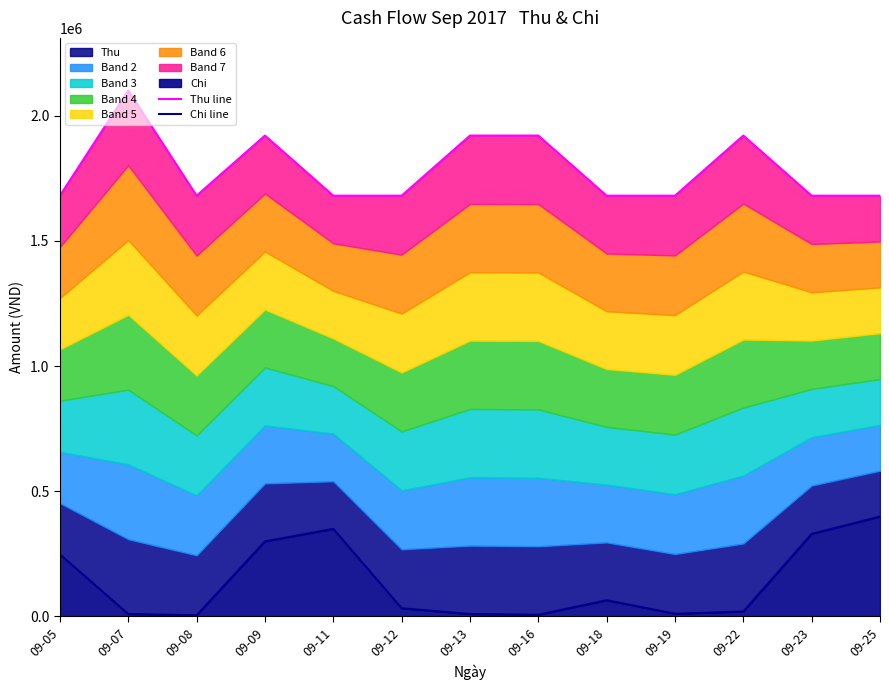

At which category is the sum across all series the highest?

09-09